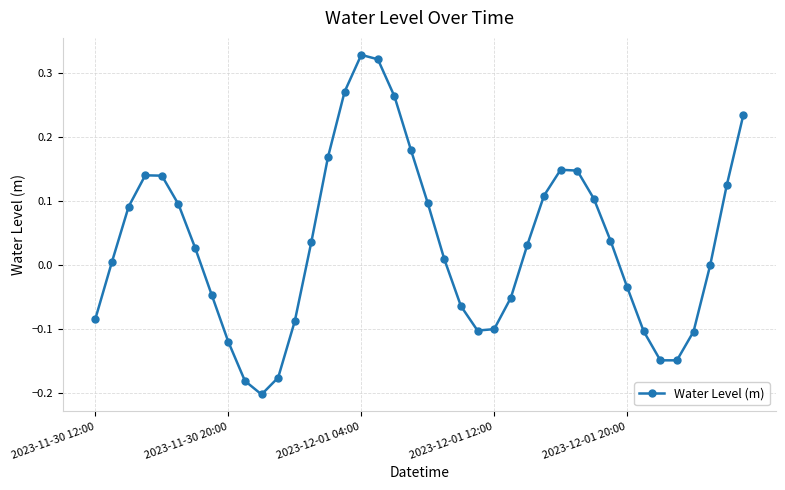

What is the difference between the second highest and minimum values?

0.5